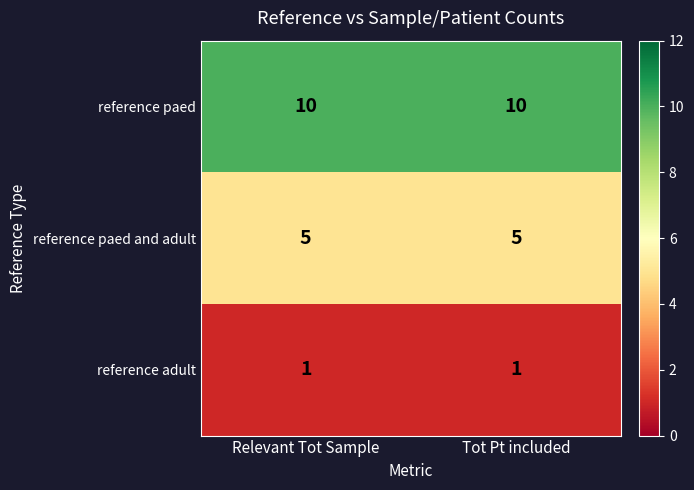

The value of reference adult at Tot Pt included is 2. True or false?

False